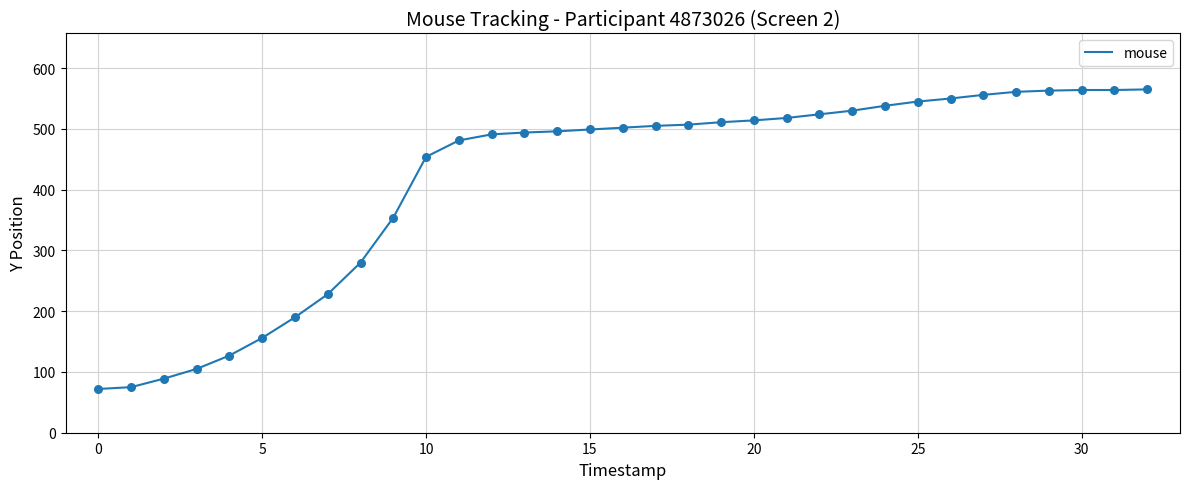

What is the smallest value displayed?

72